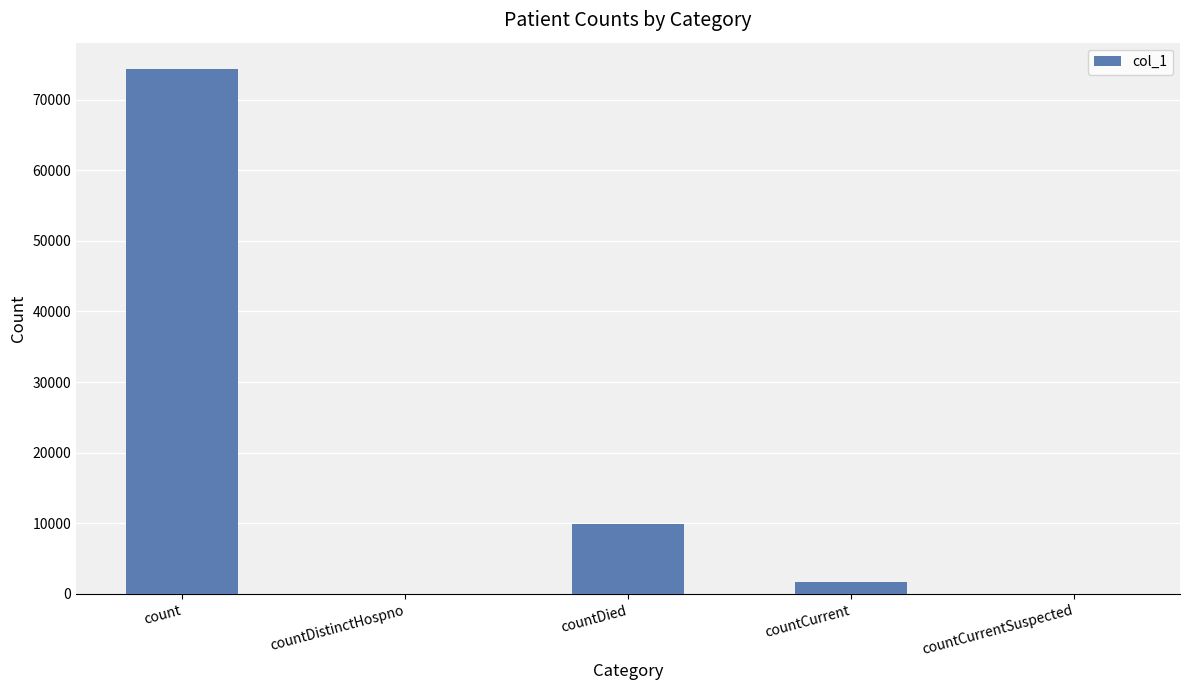

The chart shows a value of 0 at countDistinctHospno. True or false?

True